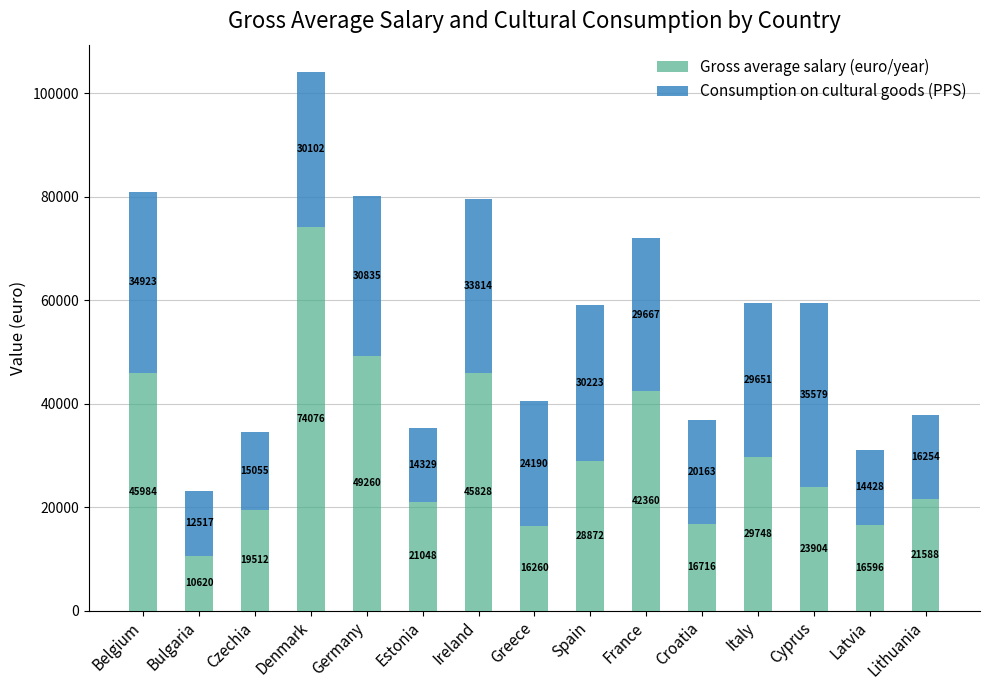

Are the bars grouped side by side (vs. stacked)?

No